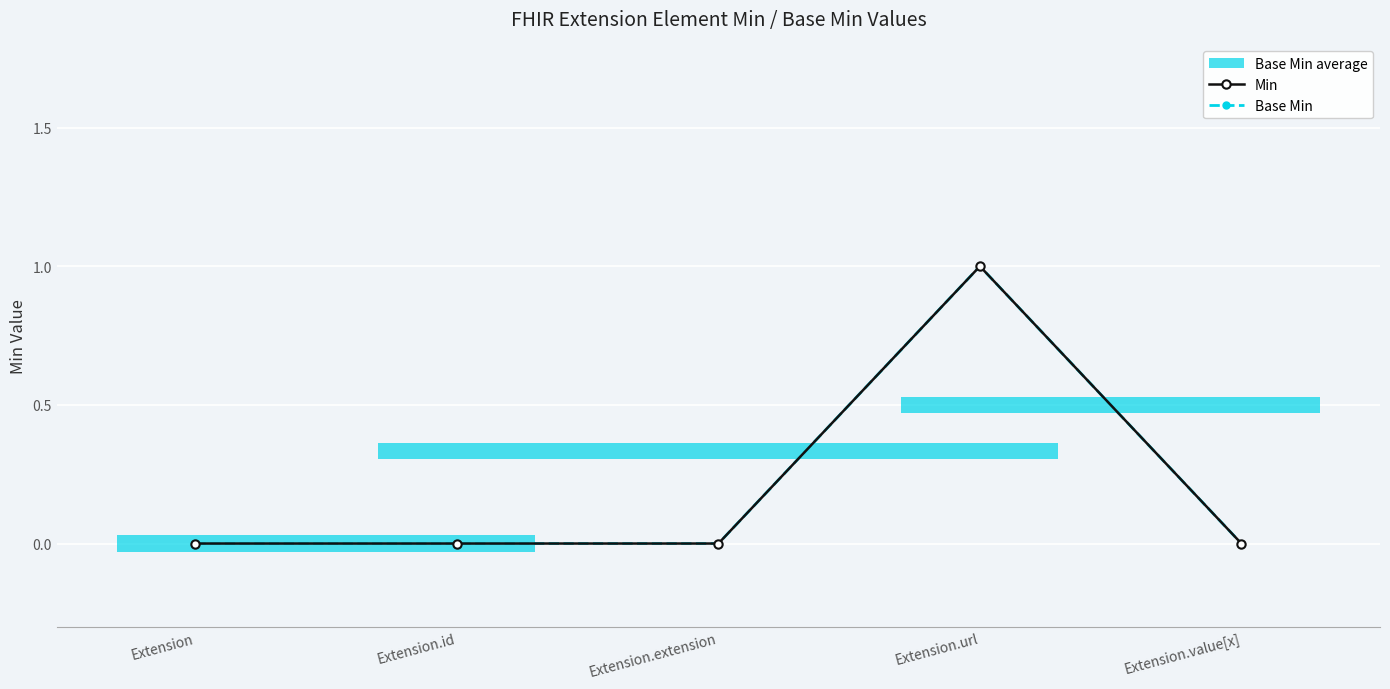

Which category has the lowest value in the Base Min series?

Extension